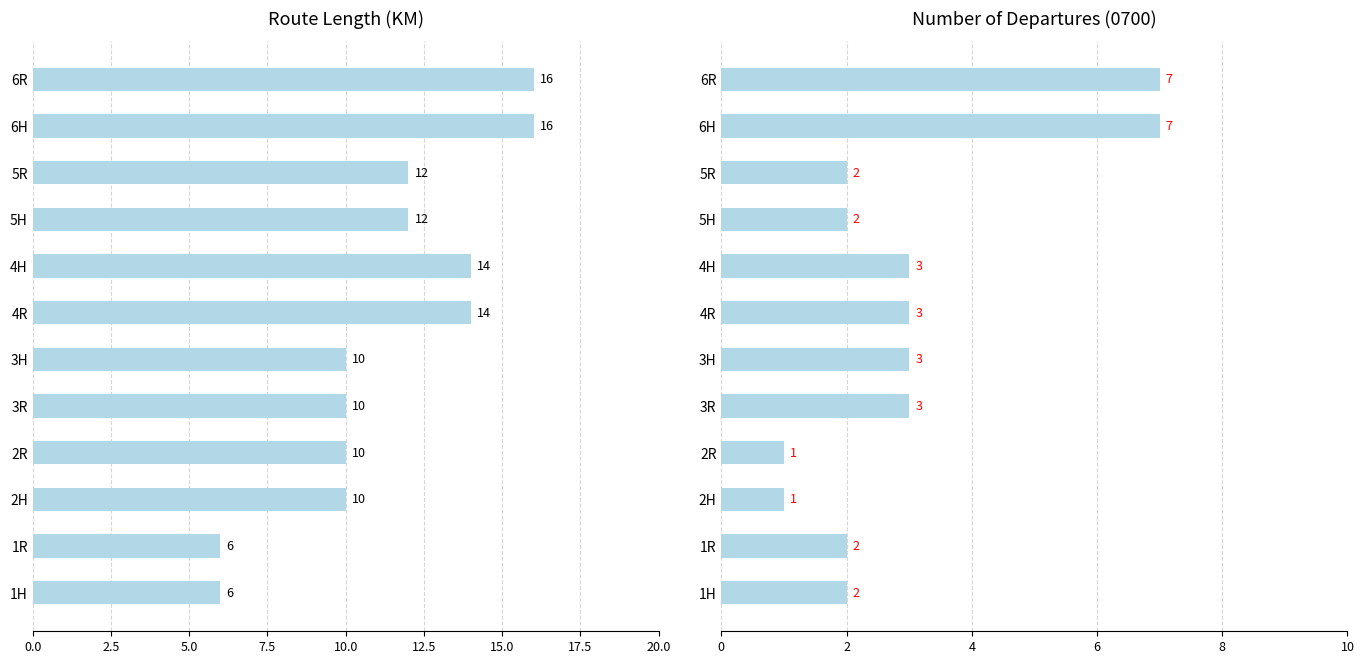

Rank the series by their maximum value, from highest to lowest.

LENGTH, NUMDEP(0700)